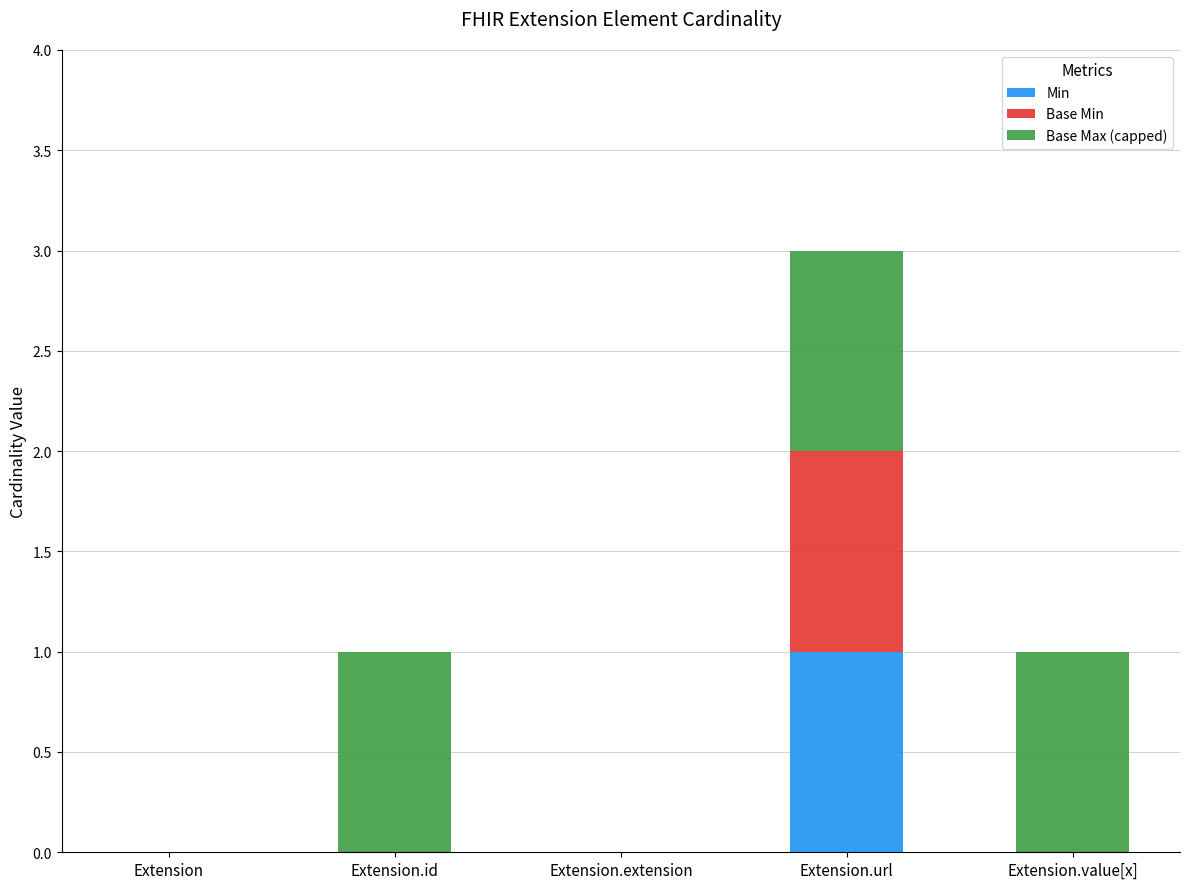

At which category is the sum across all series the highest?

Extension.url